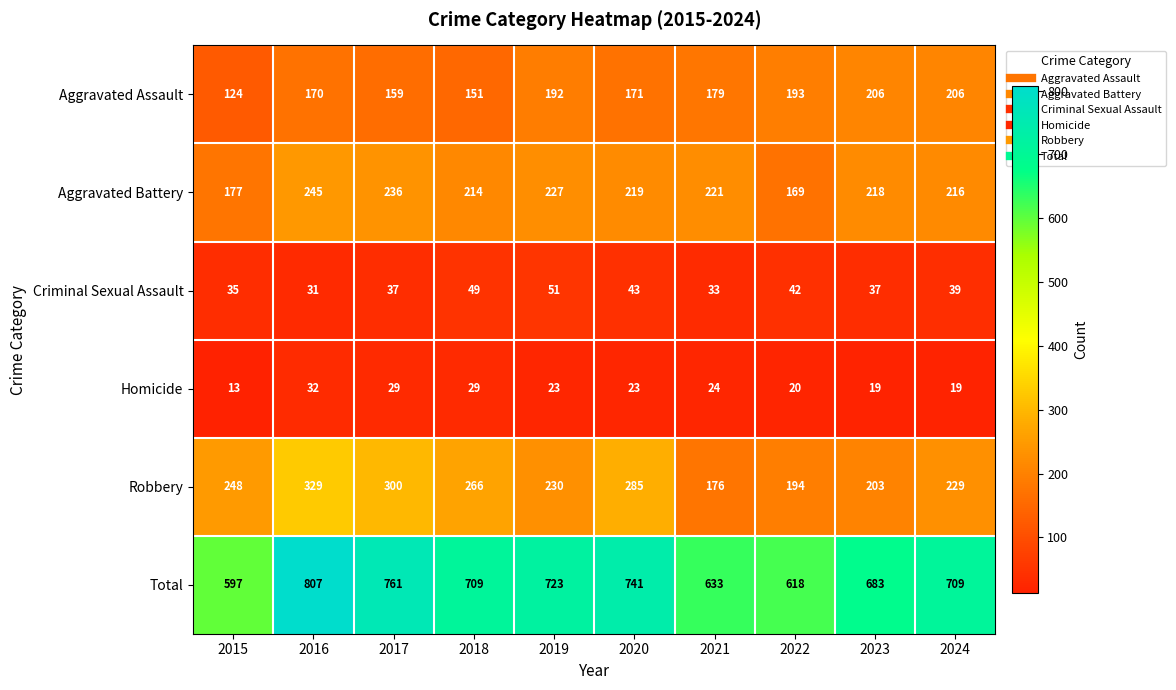

Between 2017 and 2020, which series saw the biggest shift?

Total